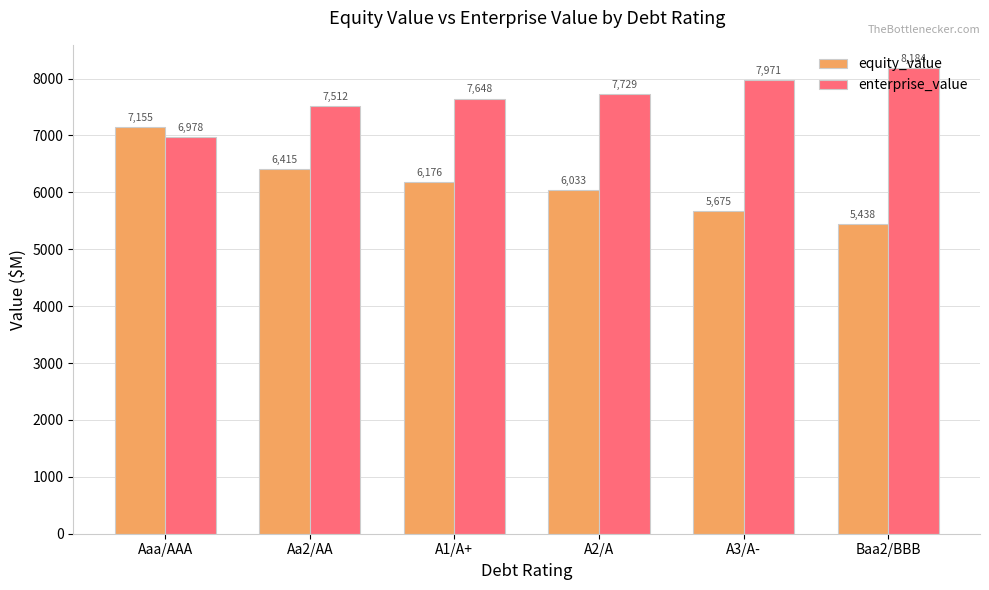

What is the smallest value displayed?

5438.2